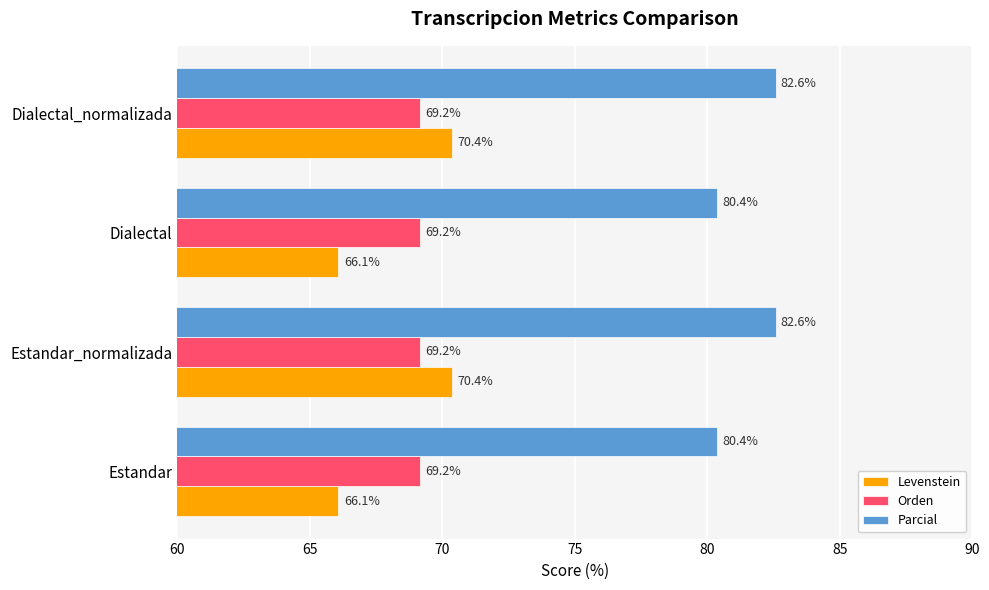

What is the approximate value of Levenstein at Dialectal?

66.1